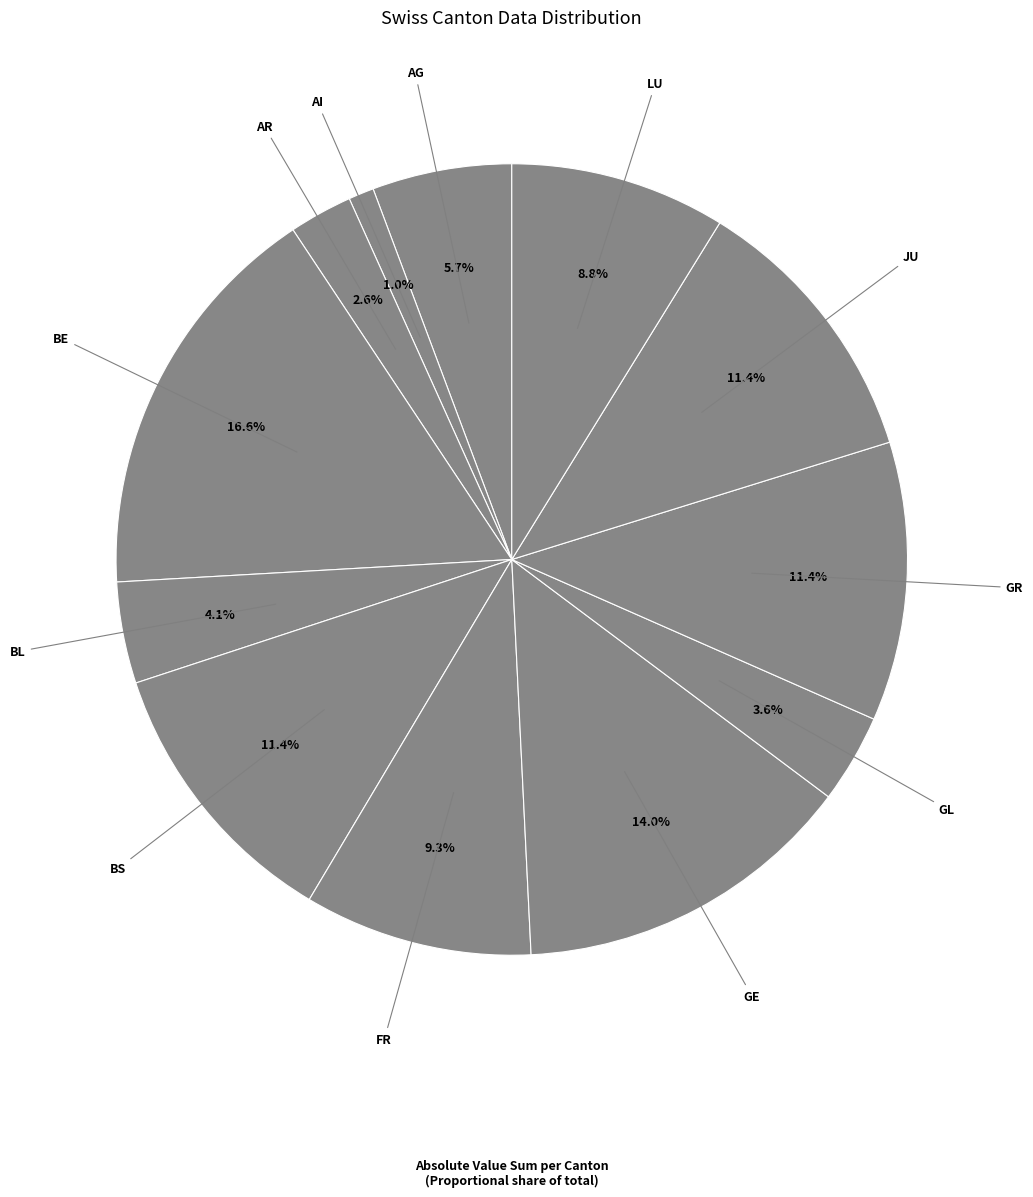

Count the number of slices in the pie.

12